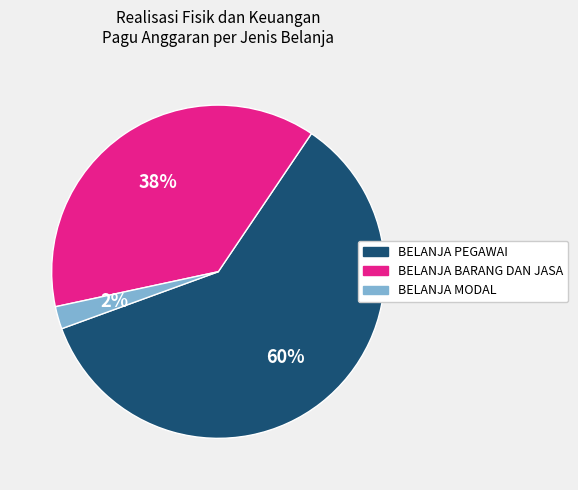

To the nearest percent, what is the difference between the BELANJA PEGAWAI and BELANJA MODAL slice percentages?

58%